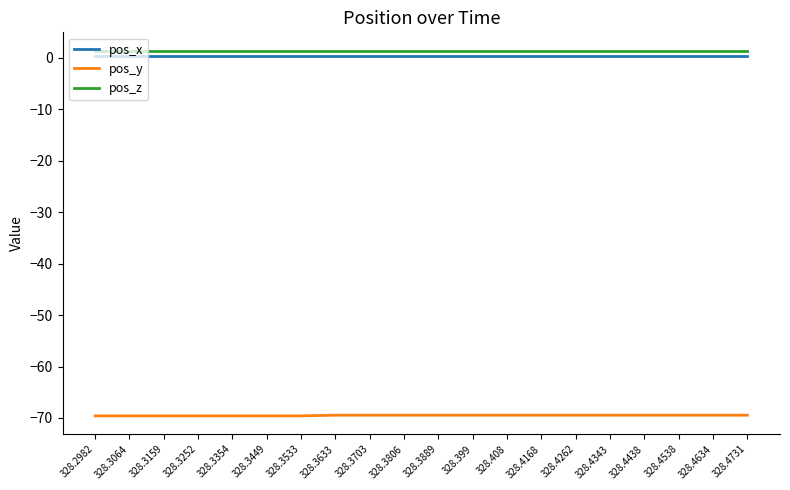

Does the chart have visible grid lines?

No